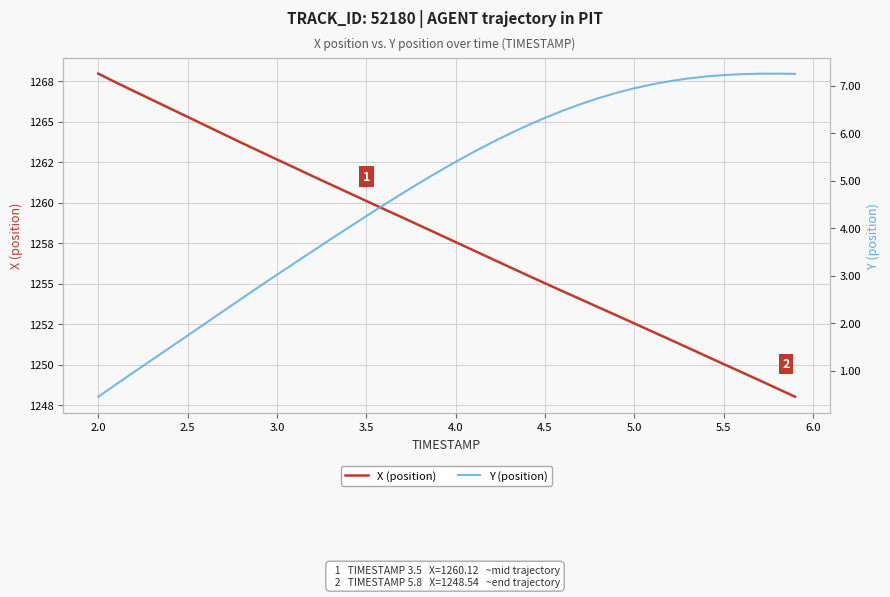

What is the sum of all Y (position) values?

190.9